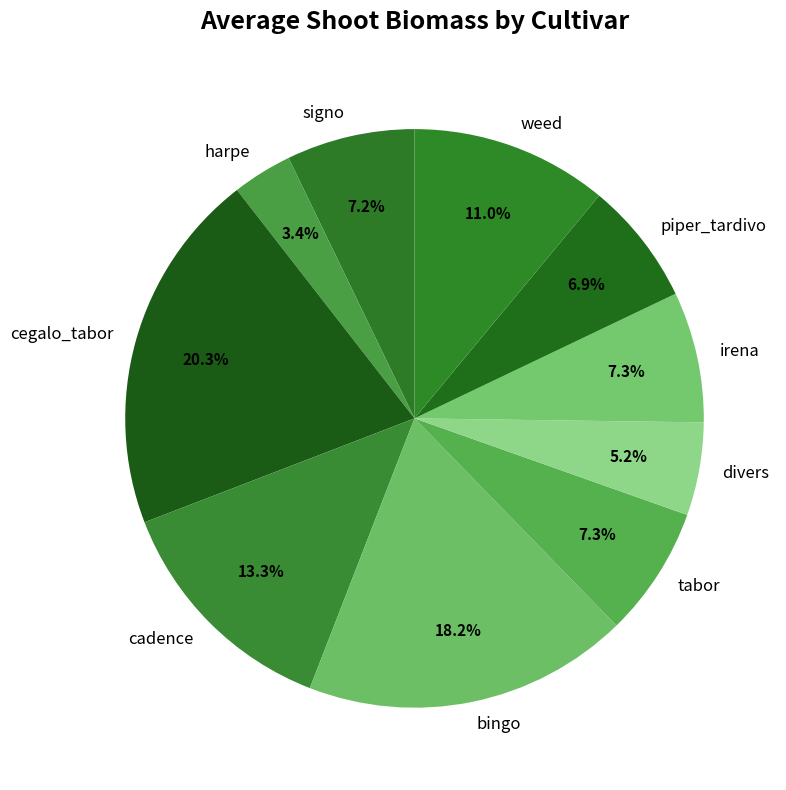

Which slice is the smallest?

harpe